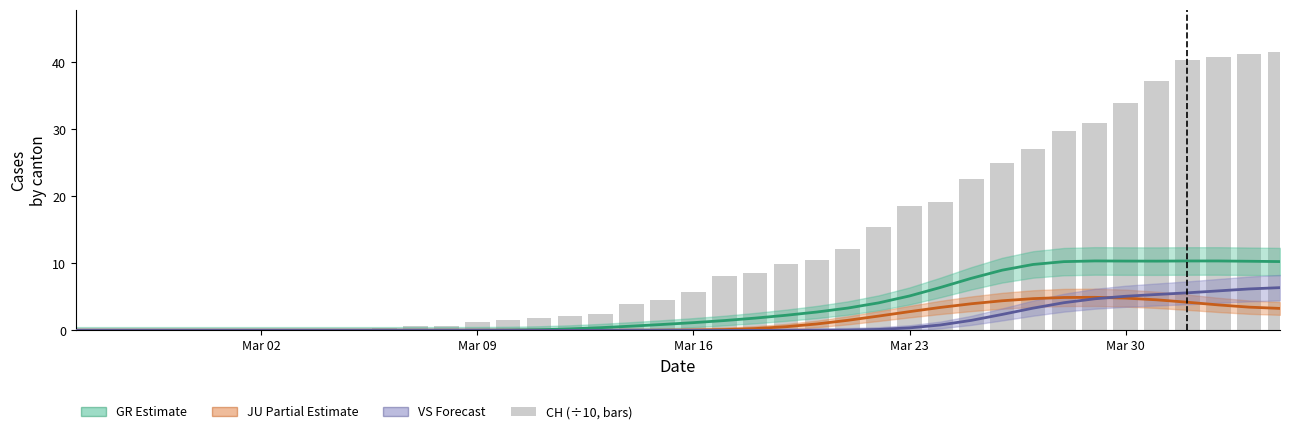

At which category does the chart reach its minimum across all series?

Mar 02